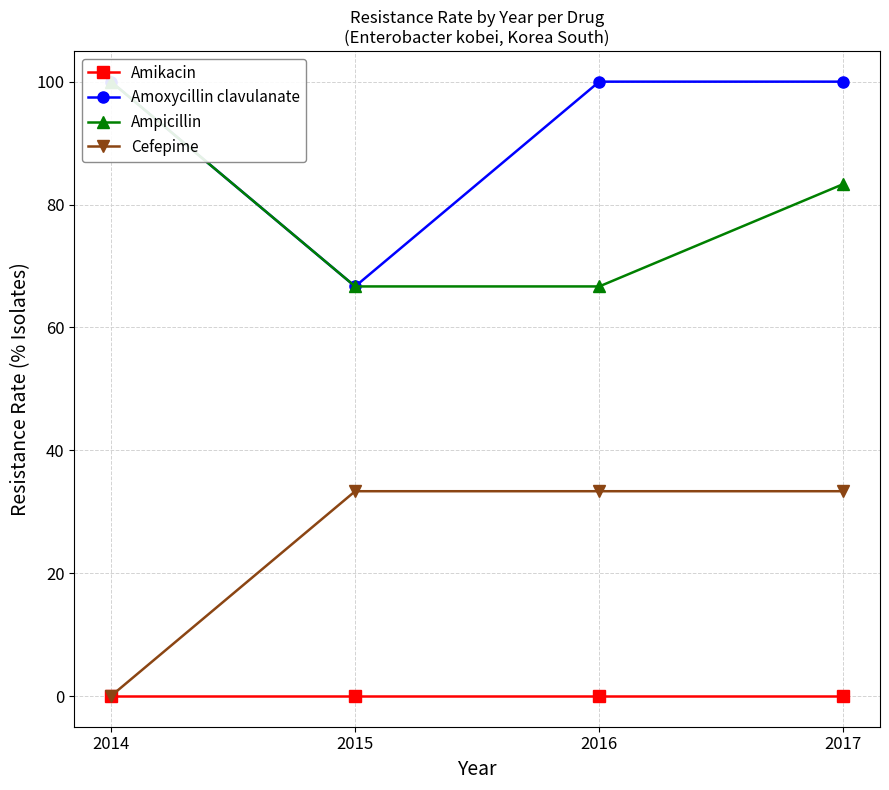

Rank the categories by Ampicillin value from highest to lowest.

2014, 2017, 2015, 2016